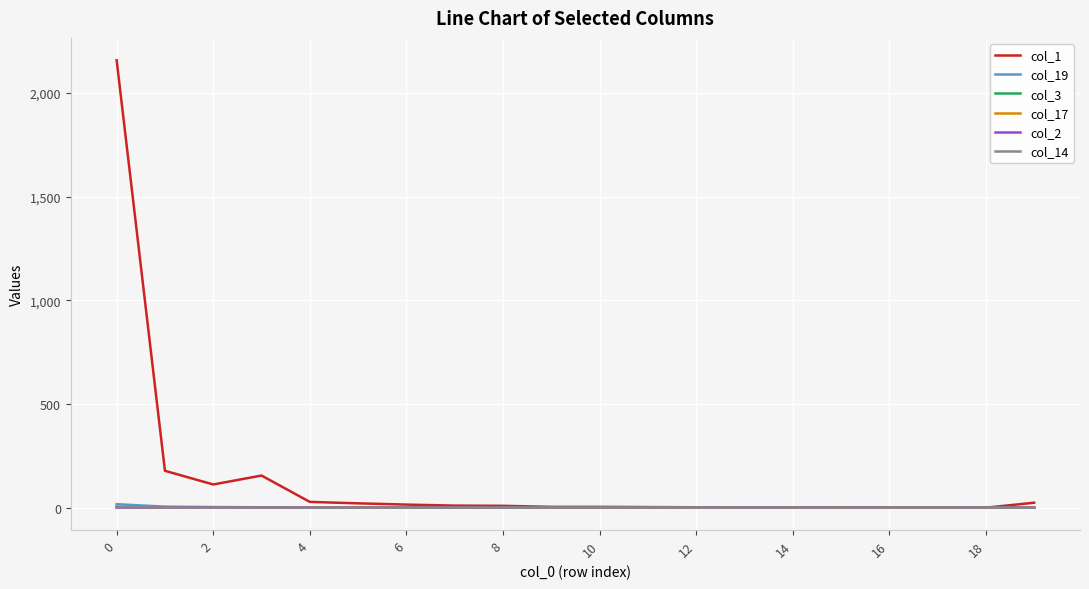

What is the maximum value shown in the chart?

2158